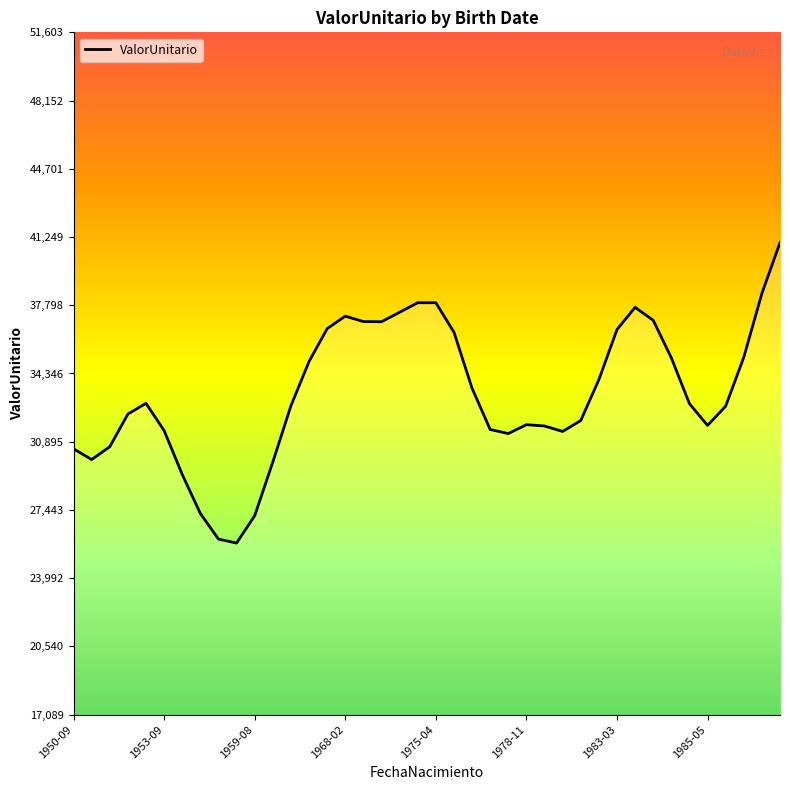

What is the maximum value shown in the chart?

40970.7